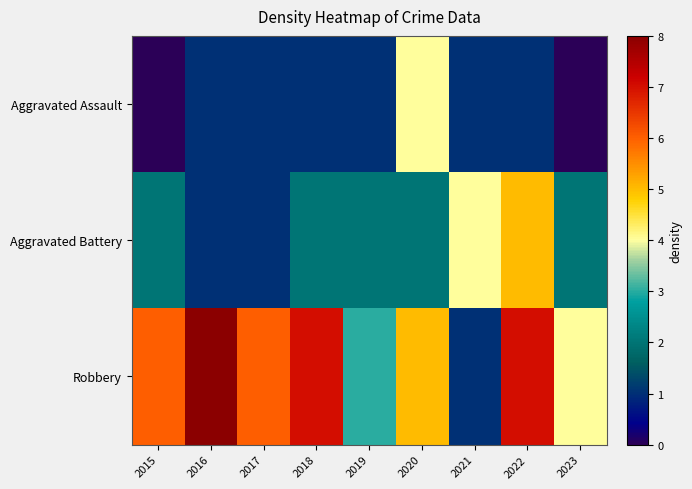

Reading right to left, what are all the values shown in this chart?

Aggravated Assault: 2023=0	2022=1	2021=1	2020=4	2019=1	2018=1	2017=1	2016=1	2015=0
Aggravated Battery: 2023=2	2022=5	2021=4	2020=2	2019=2	2018=2	2017=1	2016=1	2015=2
Robbery: 2023=4	2022=7	2021=1	2020=5	2019=3	2018=7	2017=6	2016=8	2015=6